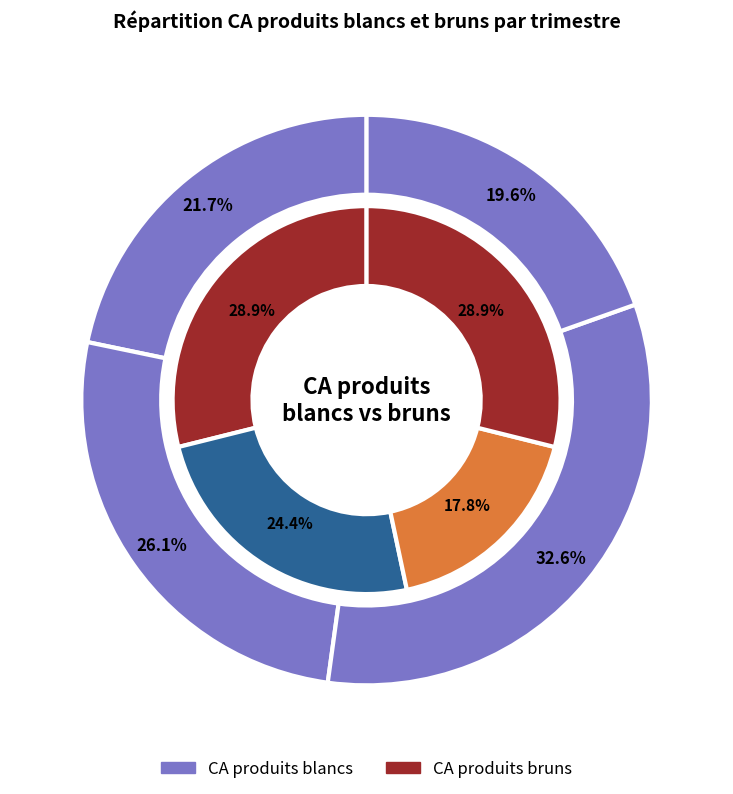

Which category has the smallest portion of the pie?

Trimestre 3